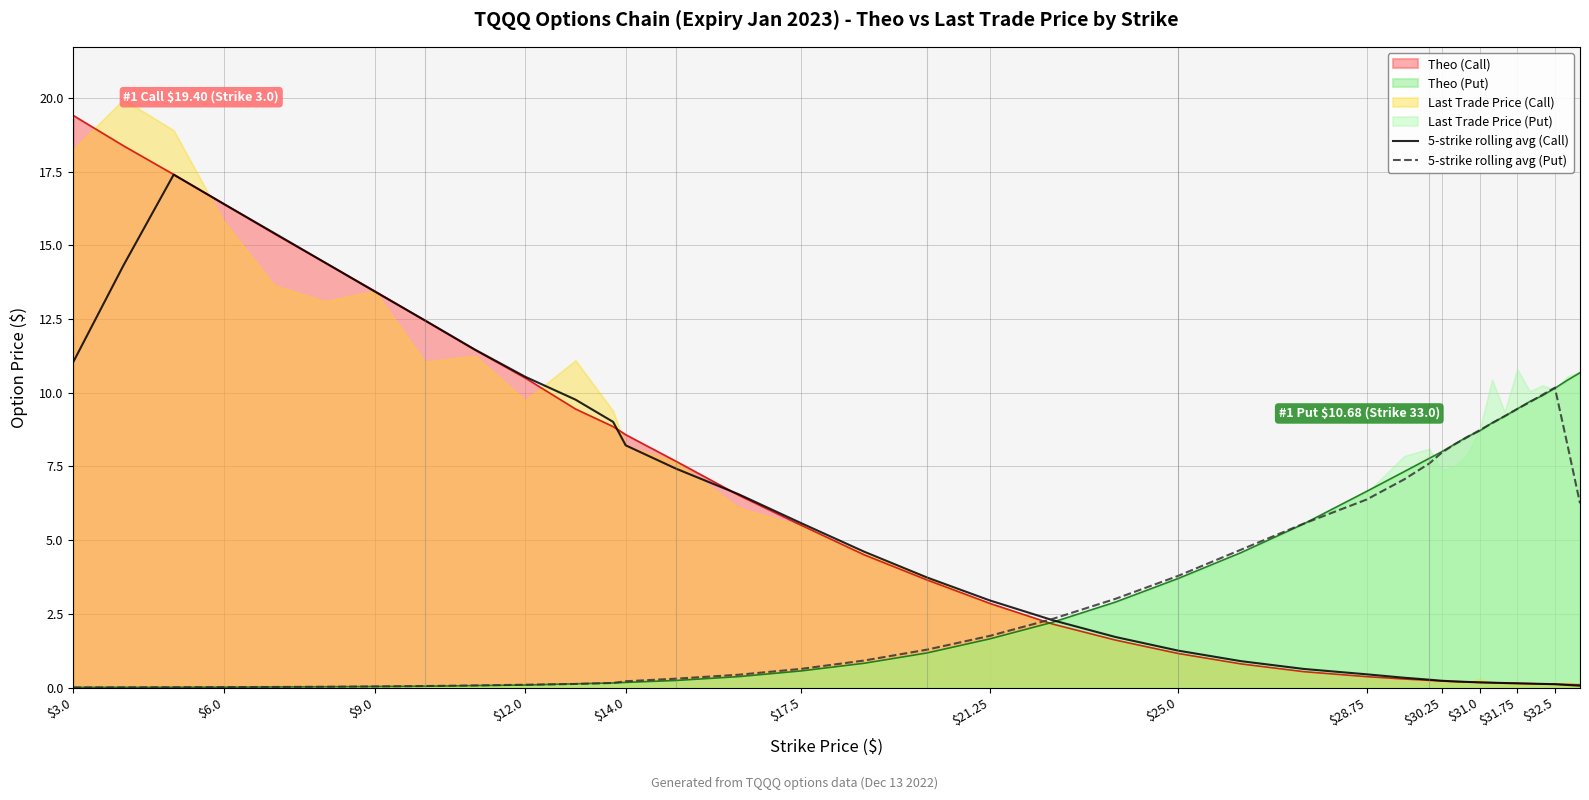

What is the maximum value for 5-strike rolling avg (Put)?

10.2